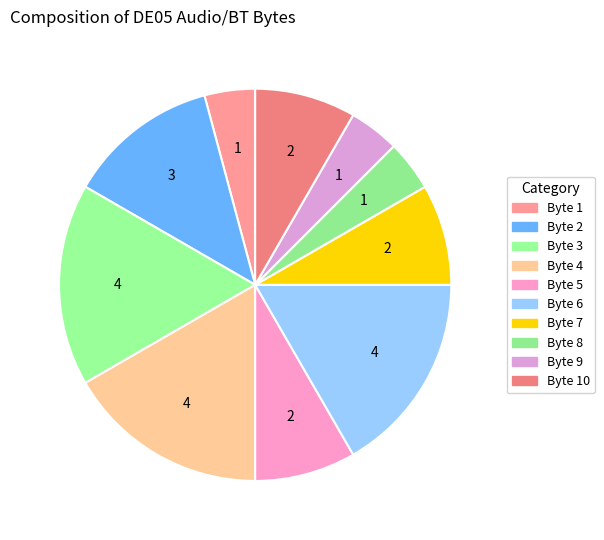

Count the number of slices in the pie.

10